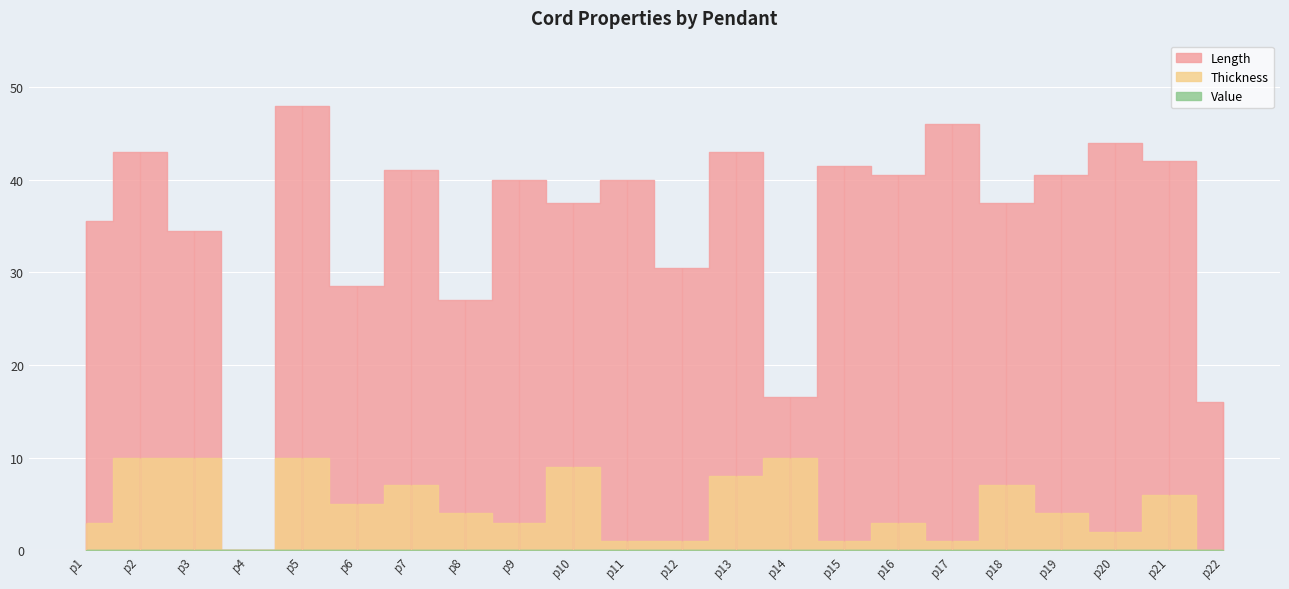

Reading right to left, what are all the values shown in this chart?

Length: p22=16.0	p21=42.0	p20=44.0	p19=40.5	p18=37.5	p17=46.0	p16=40.5	p15=41.5	p14=16.5	p13=43.0	p12=30.5	p11=40.0	p10=37.5	p9=40.0	p8=27.0	p7=41.0	p6=28.5	p5=48.0	p4=0.0	p3=34.5	p2=43.0	p1=35.5
Thickness: p22=0.0	p21=6.0	p20=2.0	p19=4.0	p18=7.0	p17=1.0	p16=3.0	p15=1.0	p14=10.0	p13=8.0	p12=1.0	p11=1.0	p10=9.0	p9=3.0	p8=4.0	p7=7.0	p6=5.0	p5=10.0	p4=0.0	p3=10.0	p2=10.0	p1=3.0
Value: p22=0.0	p21=0.0	p20=0.0	p19=0.0	p18=0.0	p17=0.0	p16=0.0	p15=0.0	p14=0.0	p13=0.0	p12=0.0	p11=0.0	p10=0.0	p9=0.0	p8=0.0	p7=0.0	p6=0.0	p5=0.0	p4=0.0	p3=0.0	p2=0.0	p1=0.0